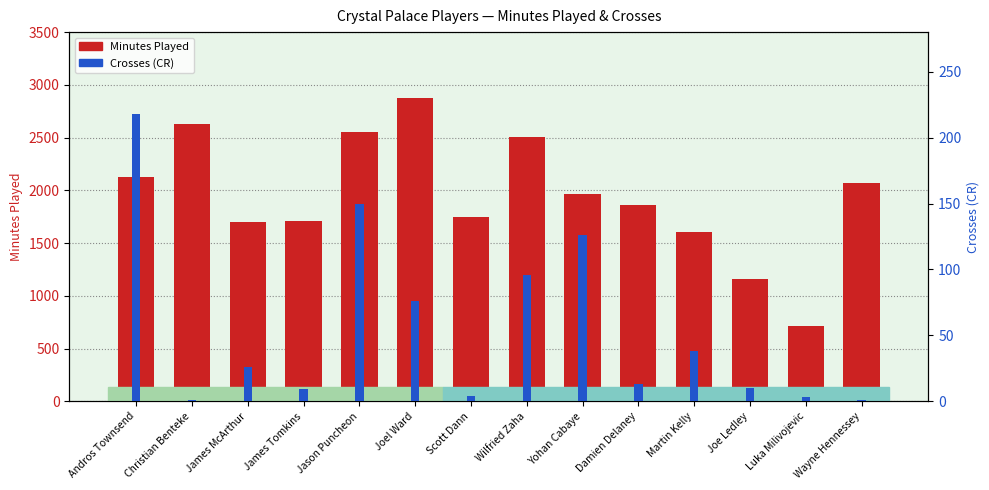

What is the spread (max minus min) of values at Damien Delaney?

1846